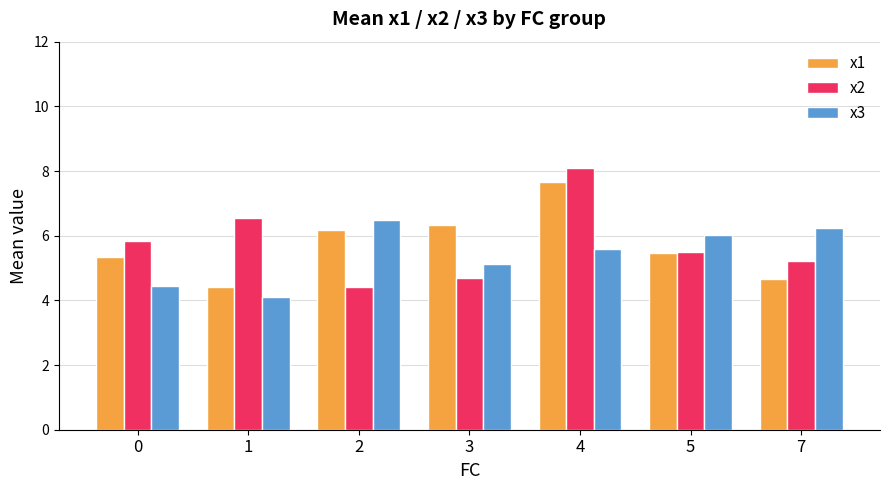

How many values in the x1 series are below 5?

2